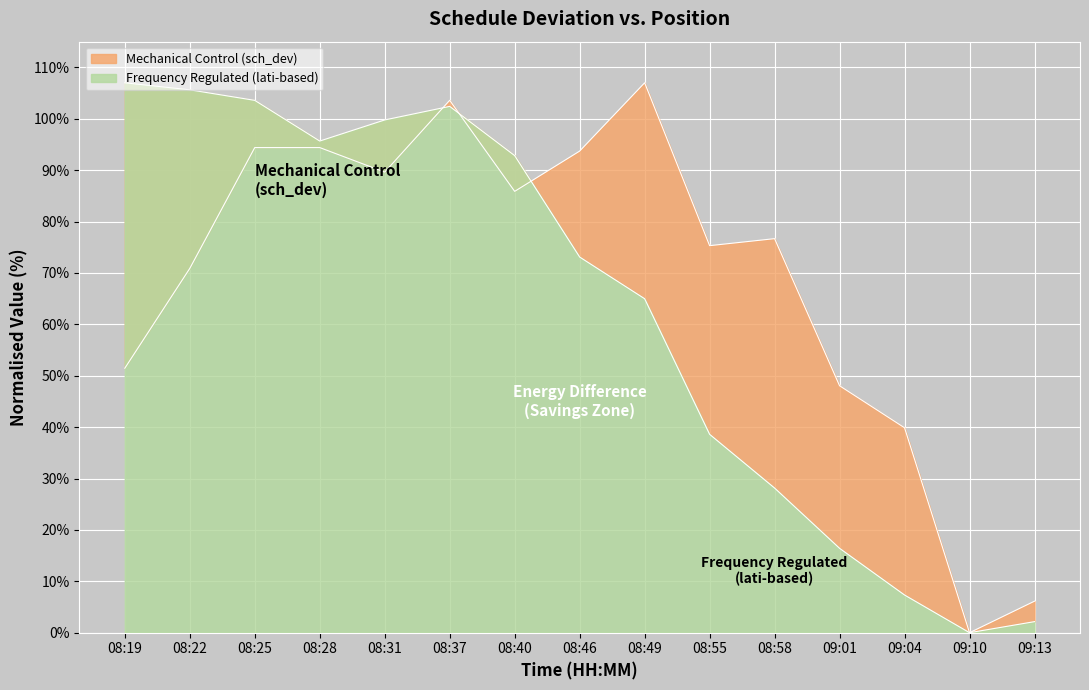

Where is the first local minimum for Mechanical Control (sch_dev)?

08:31